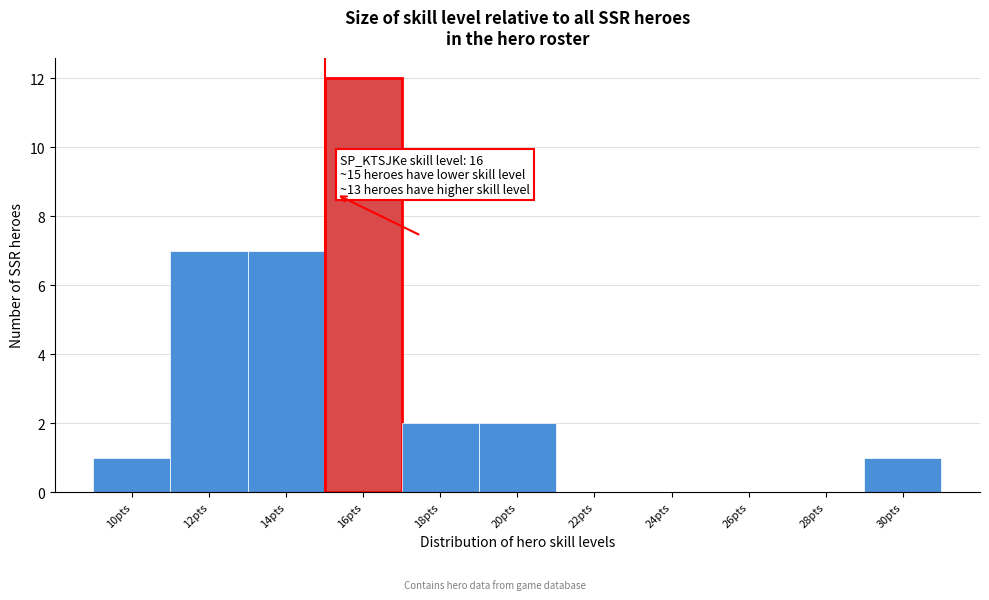

Reading left to right, list all the values displayed in this chart.

10pts=1	12pts=7	14pts=7	16pts=12	18pts=2	20pts=2	22pts=0	24pts=0	26pts=0	28pts=0	30pts=1